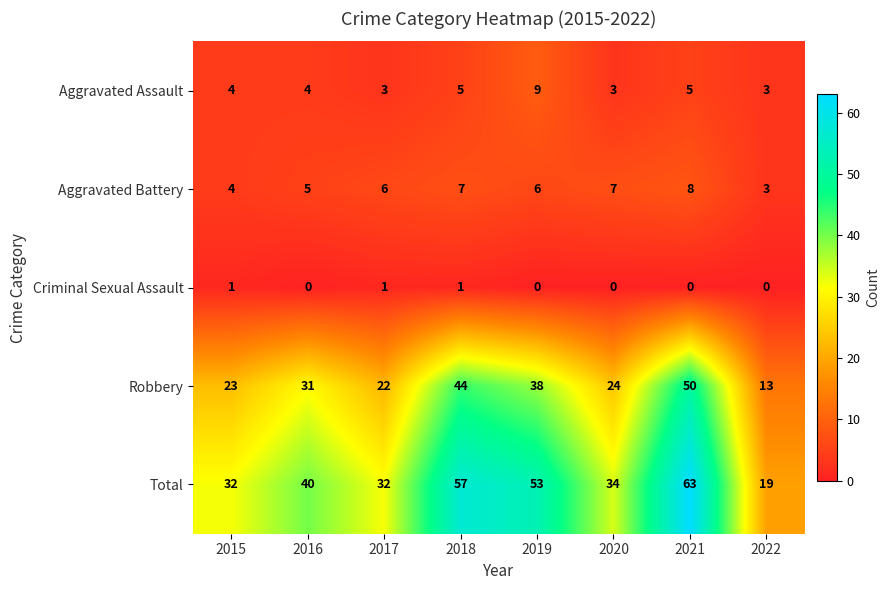

At which category is the sum across all series the highest?

2021